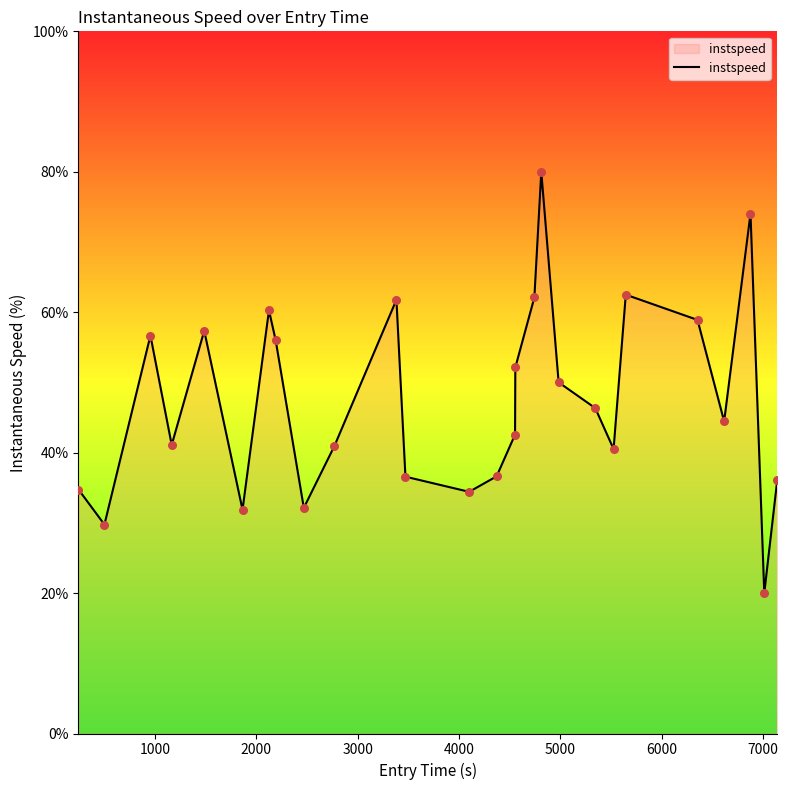

What is the difference between the maximum and minimum values?

60.0